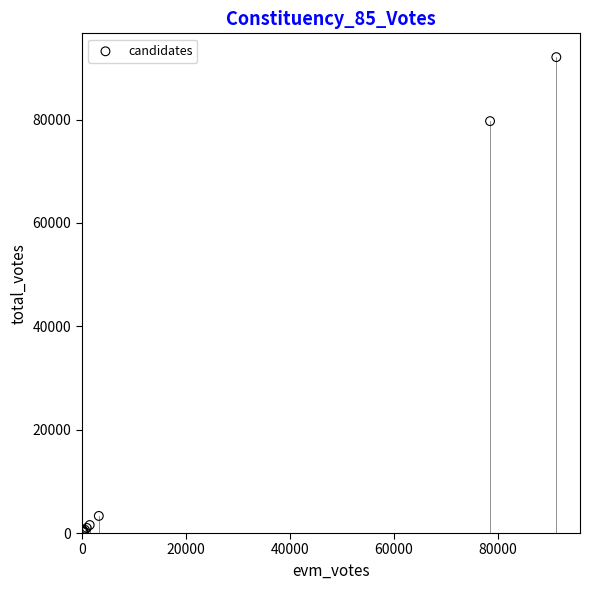

What Y value in the scatter plot is closest to 46129?

79687